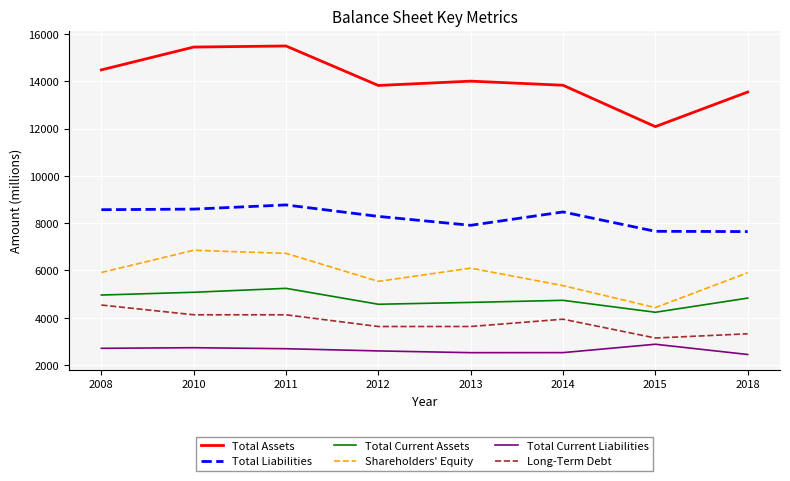

Does the chart have visible grid lines?

Yes